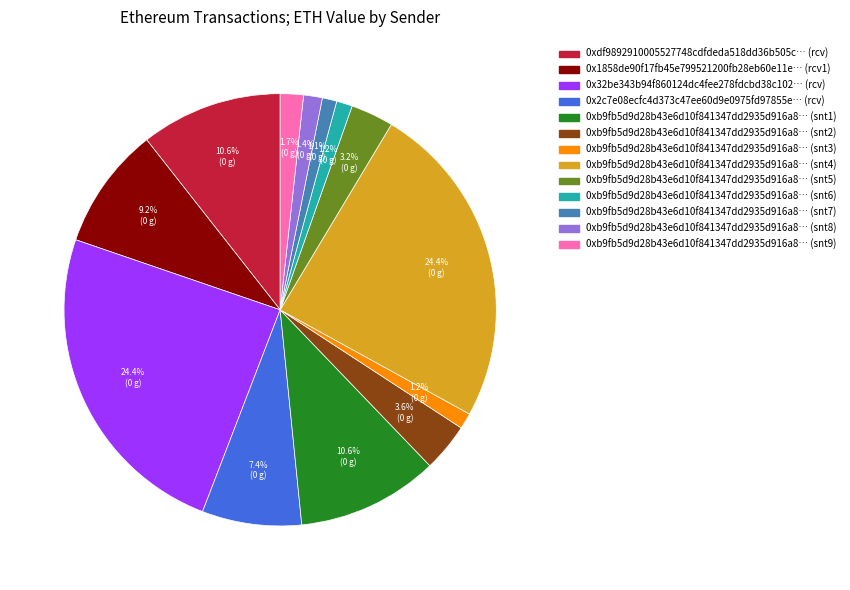

What is the total percentage of 0xb9fb5d9d28b43e6d10f841347dd2935d916a8… (snt6) and 0x32be343b94f860124dc4fee278fdcbd38c102… (rcv)?

25.6%